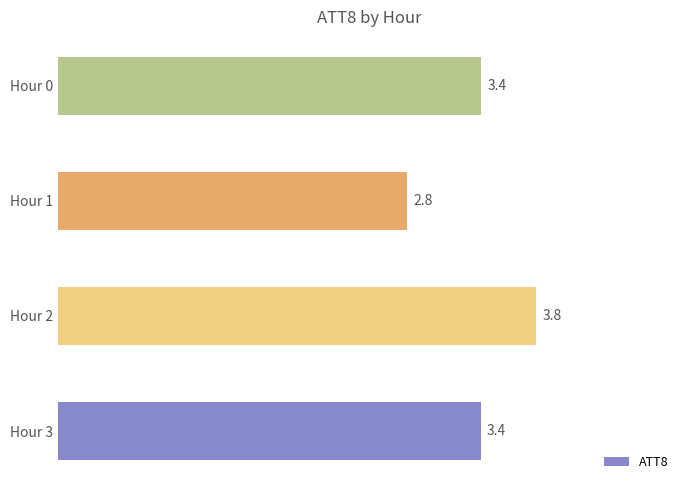

How many distinct data groups are displayed?

1